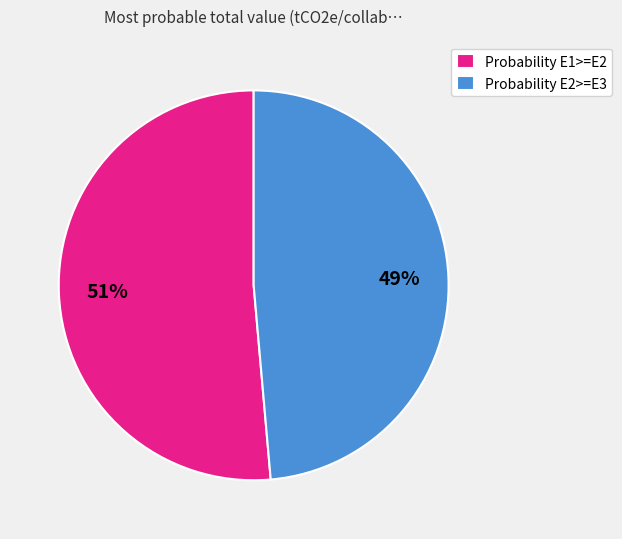

What is the smallest slice in the pie chart?

Probability E2>=E3